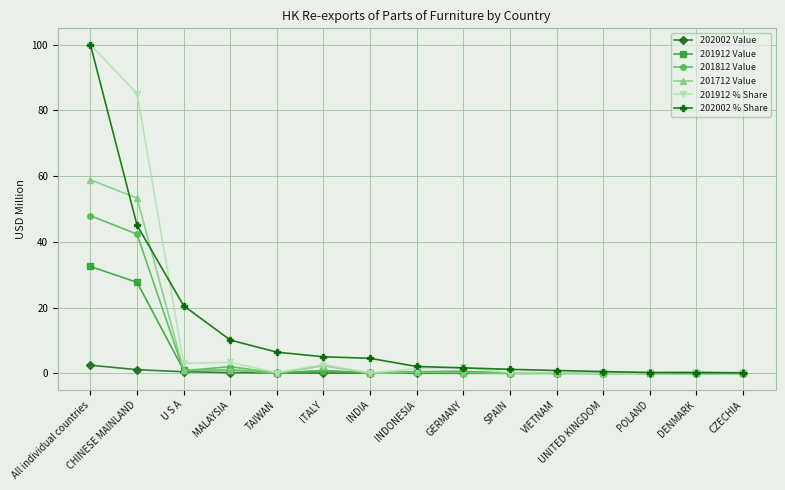

Where is 201912 % Share nearest to the value 50?

CHINESE MAINLAND